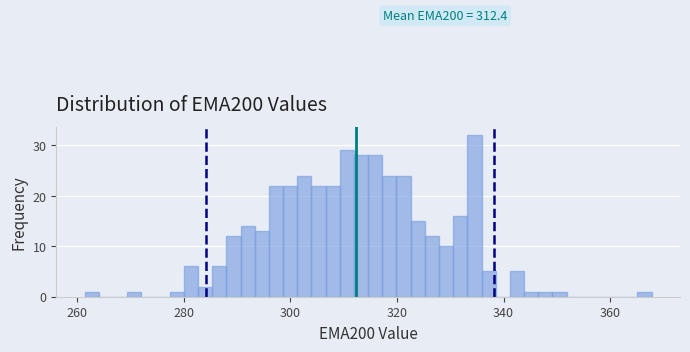

Around what value on the x-axis is the tallest bar? Give the approximate position of its centre, as read against the axis.

334